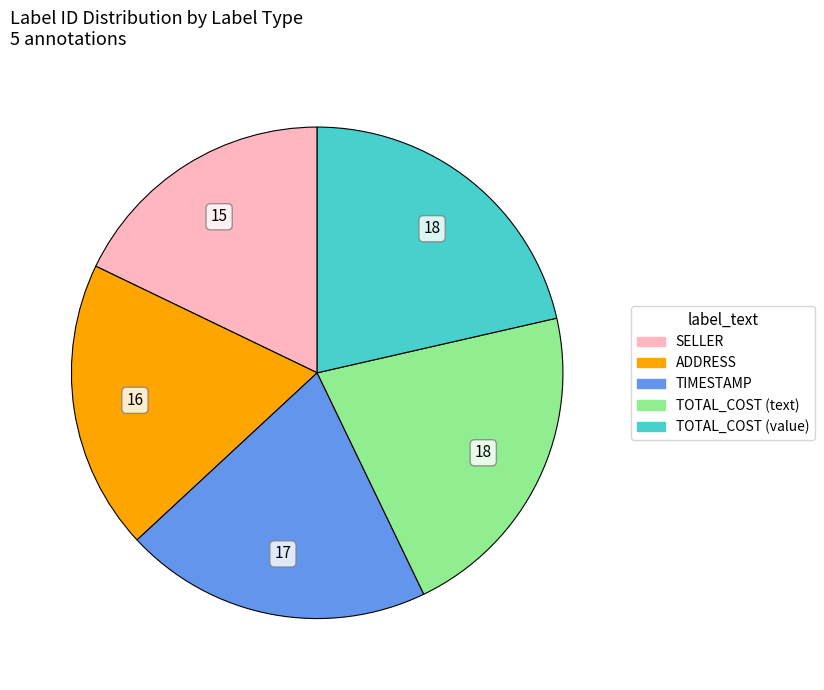

Which slice is the smallest?

SELLER